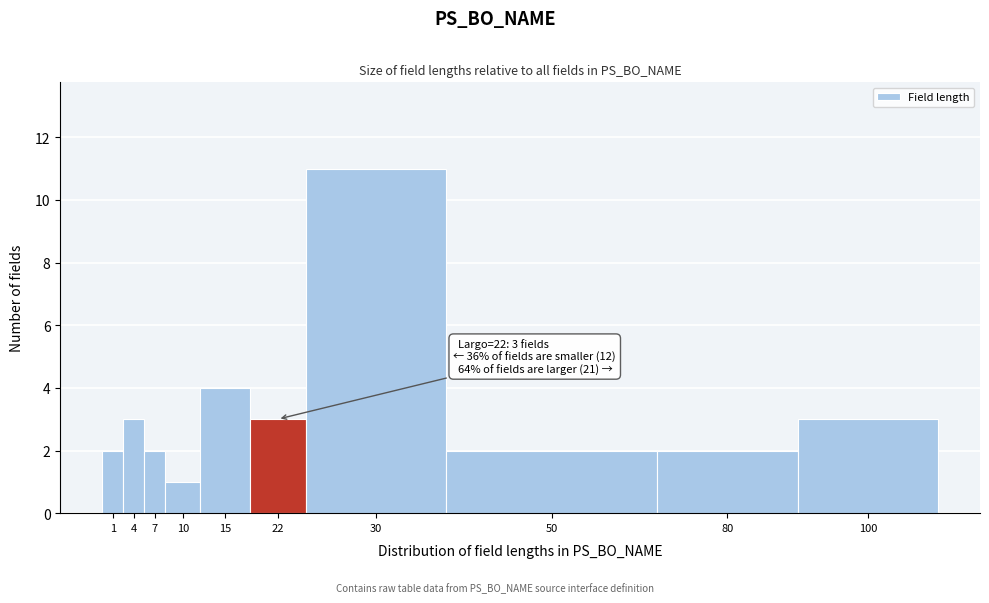

Reading left to right, transcribe all the data shown in this chart.

2	3	2	1	4	3	11	2	2	3